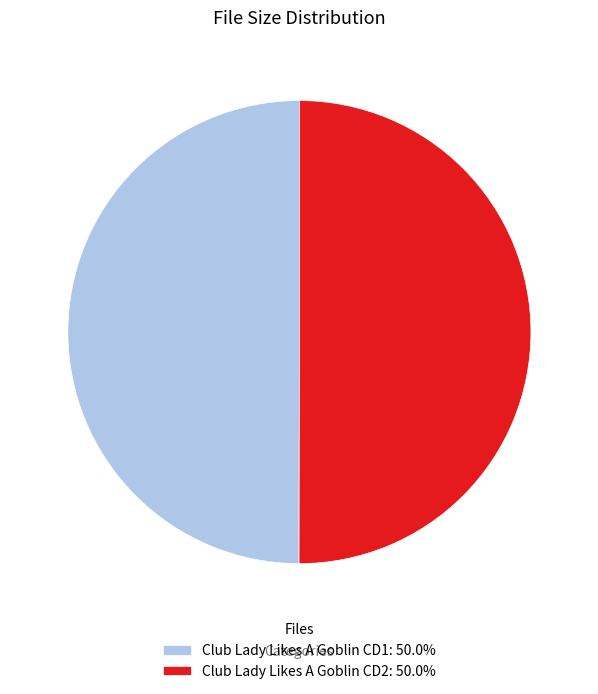

Count the number of slices in the pie.

2